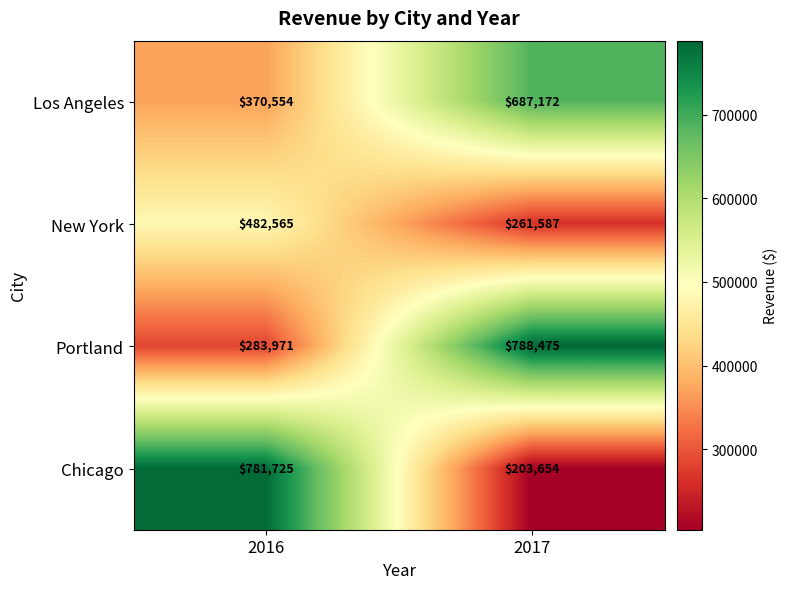

At how many categories does at least one series exceed 764377?

2